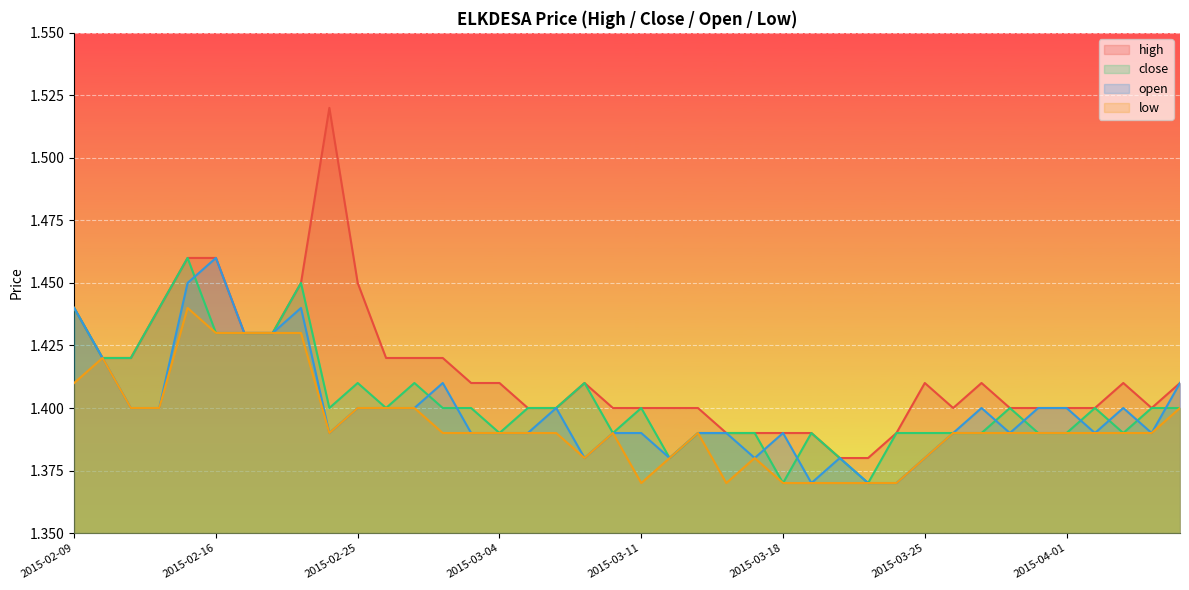

True or false: low and open cross at least once.

False